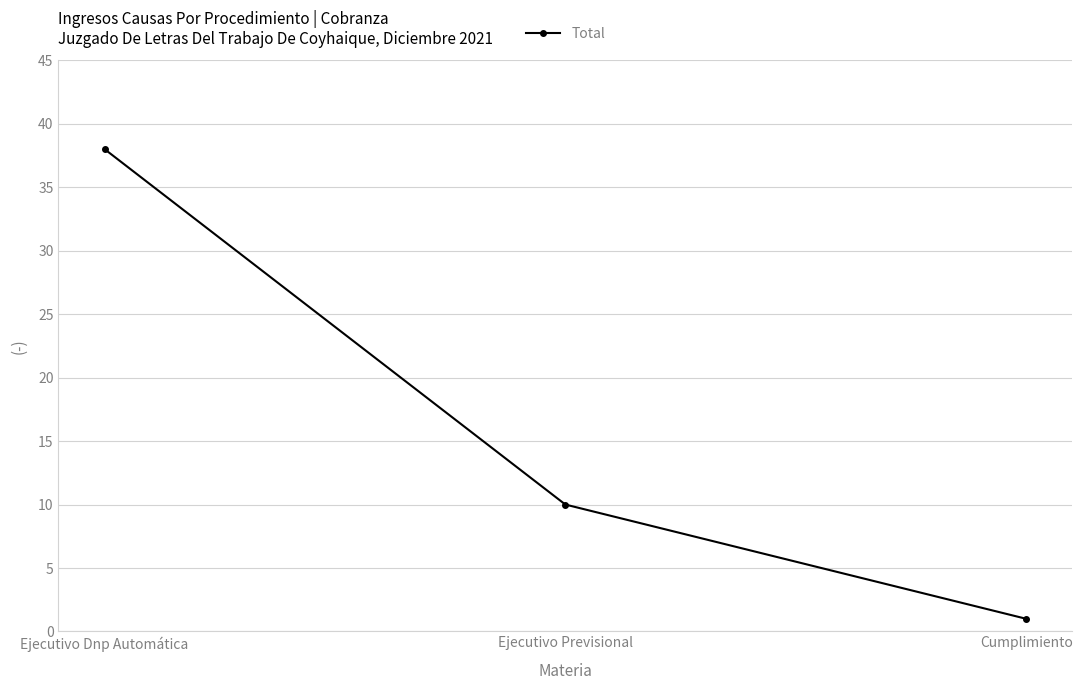

How many data points are less than 10?

1